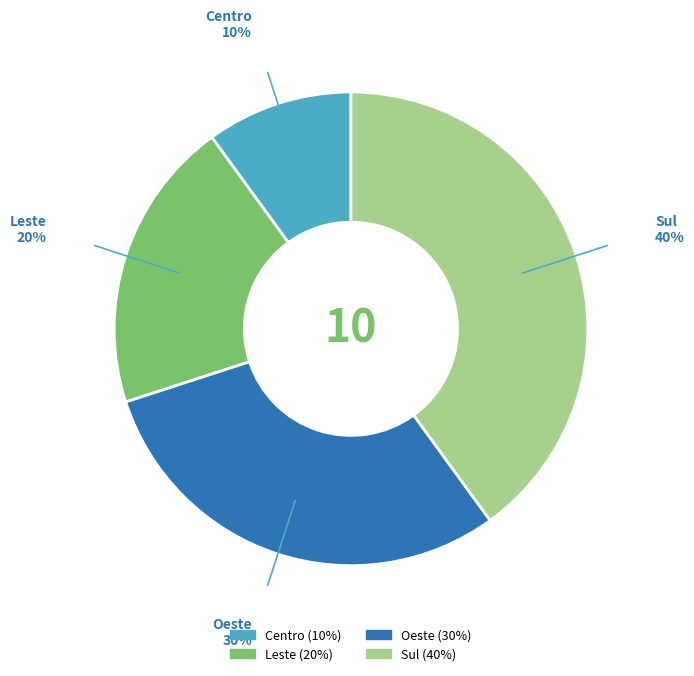

To the nearest percent, what is the average slice percentage?

25%